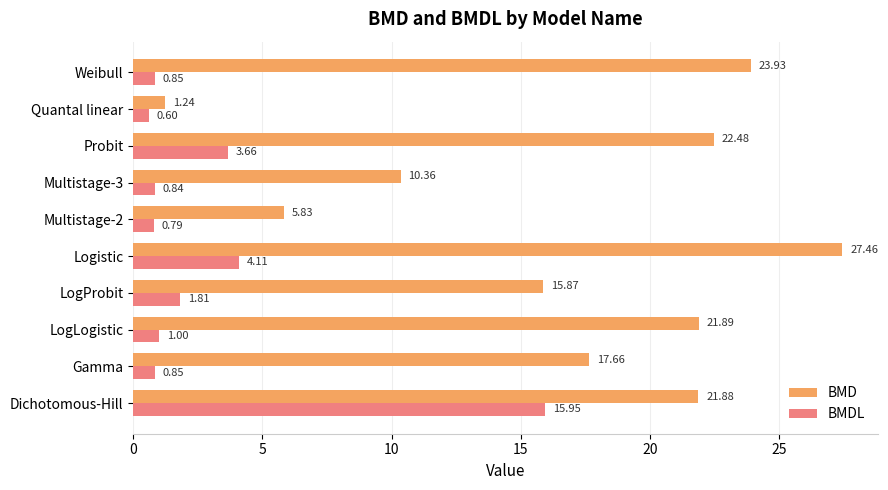

How many series are shown in this chart?

2